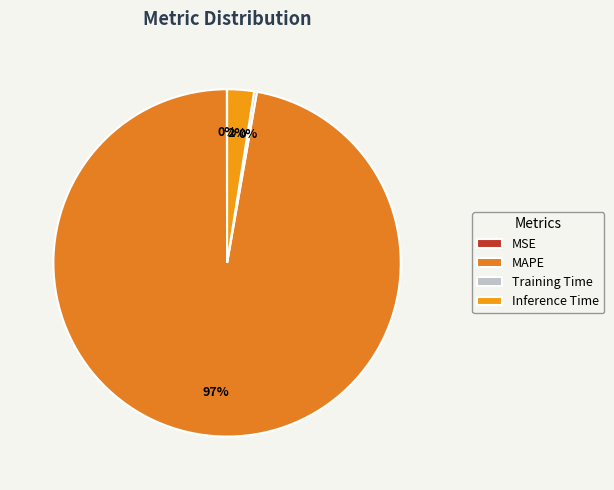

Is there any slice that represents more than half of the pie?

Yes